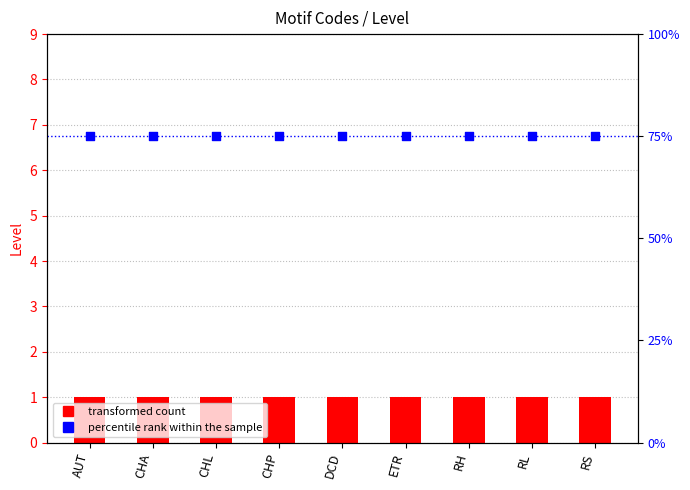

At which category is the sum across all series the highest?

AUT